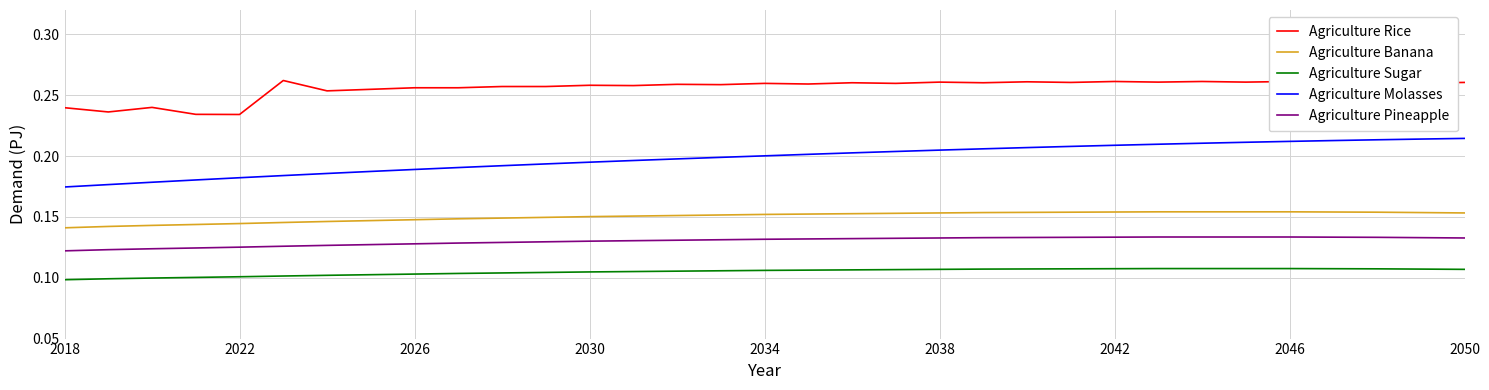

List the series in order of their peak value, lowest first.

Agriculture Sugar, Agriculture Pineapple, Agriculture Banana, Agriculture Molasses, Agriculture Rice